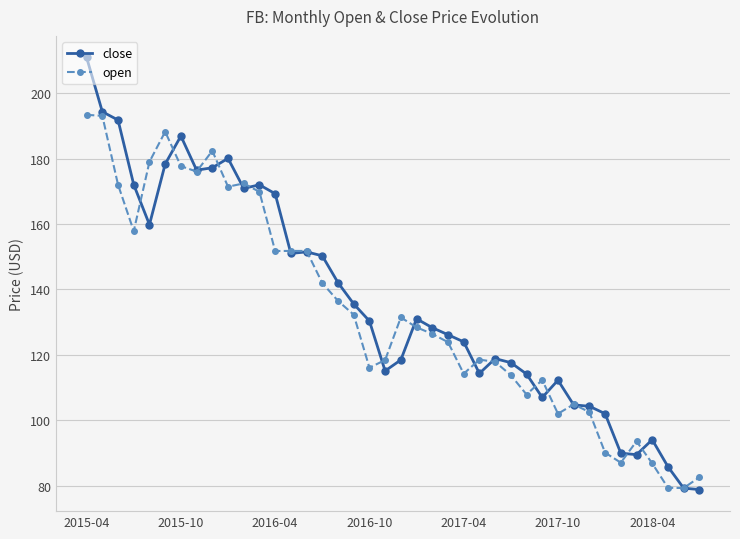

Rank the series by their maximum value, from highest to lowest.

close, open